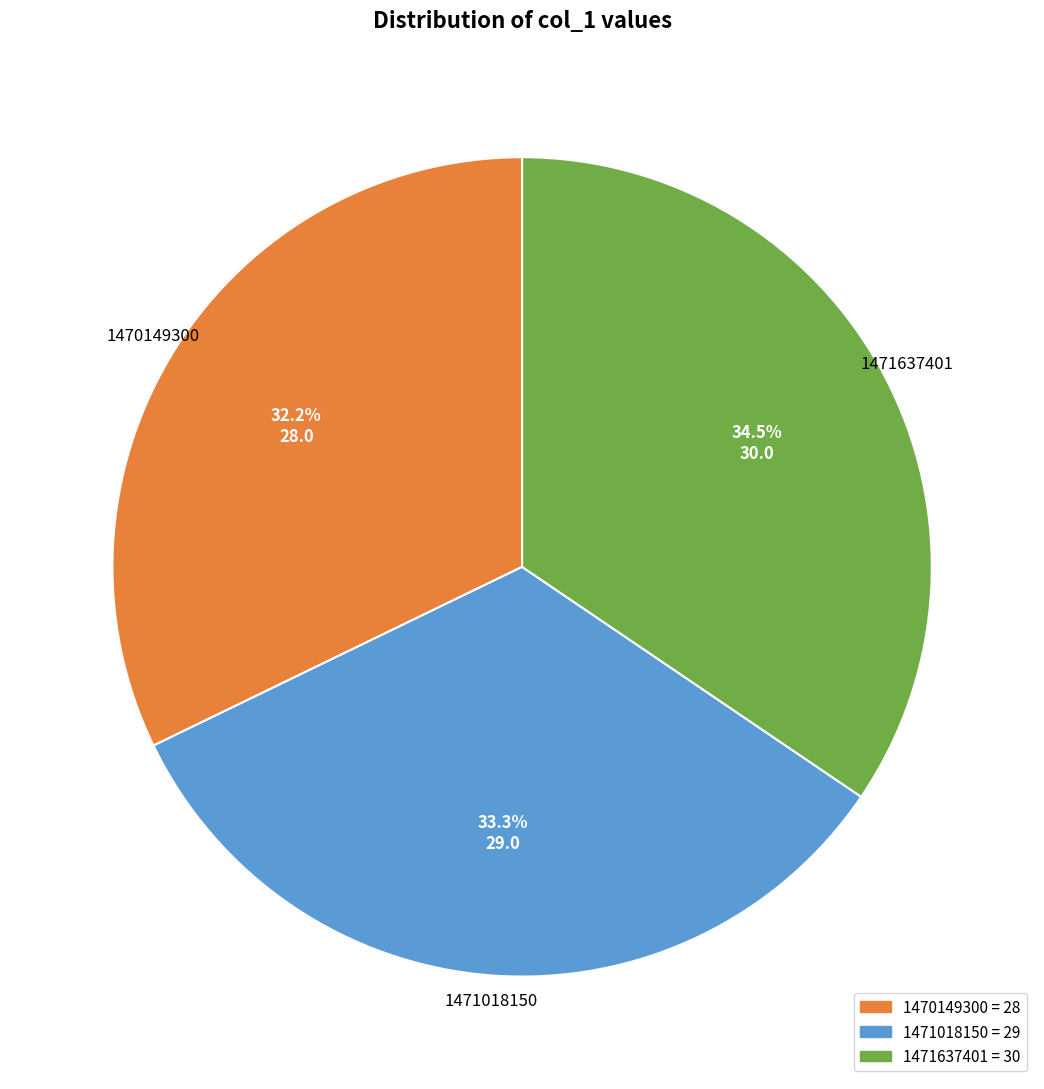

Combined, what portion of the pie is 1471637401 and 1470149300?

66.7%